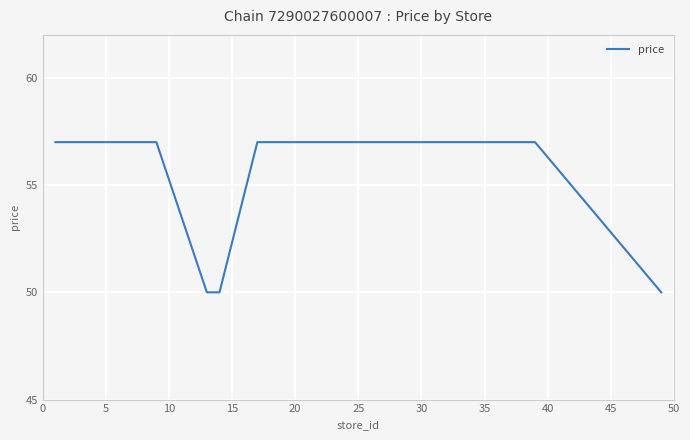

What is the difference between the maximum and minimum values?

7